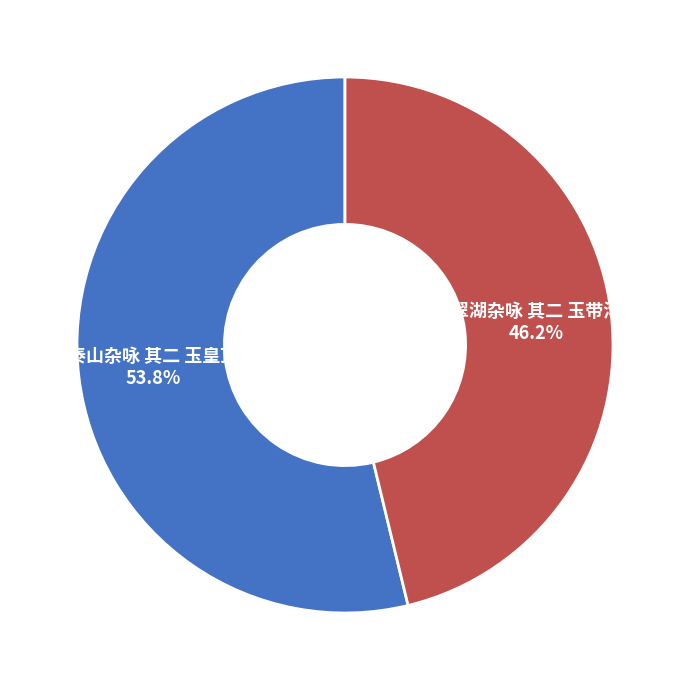

What is the total percentage of 翠湖杂咏 其二 玉带沟 and 泰山杂咏 其二 玉皇顶?

100.0%